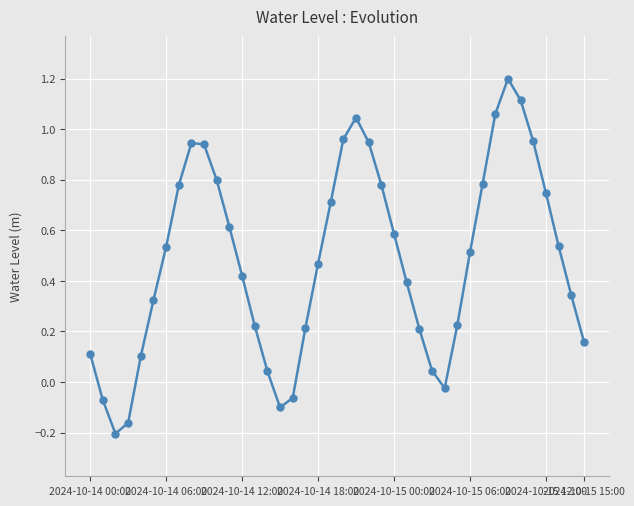

Count the number of values greater than 0.

34